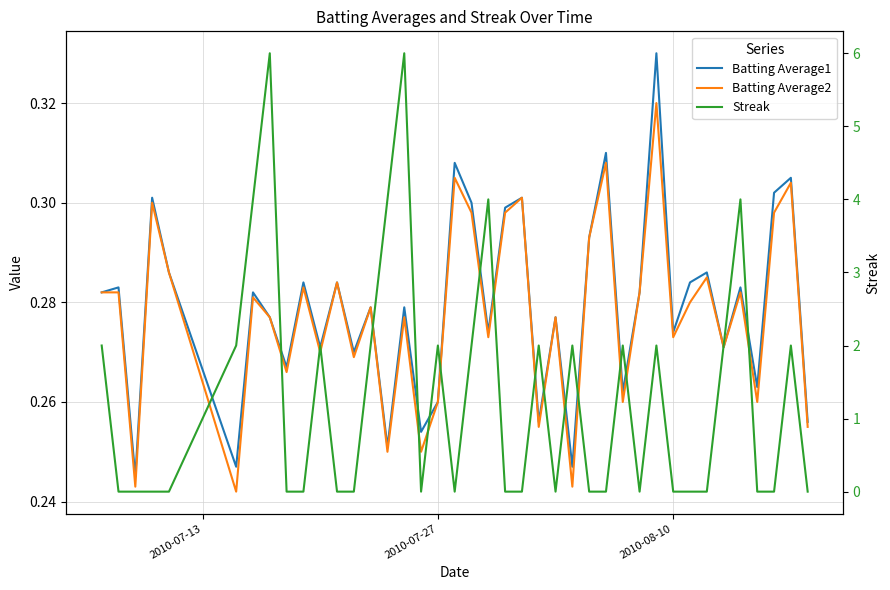

True or false: Batting Average2 and Batting Average1 intersect in this chart.

False